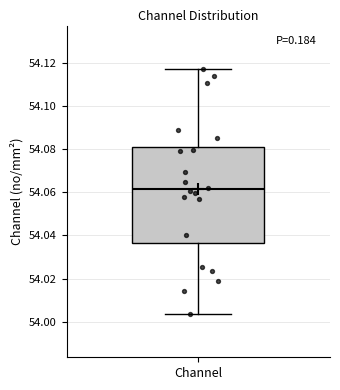

Read this box plot against the y-axis: the position of the median line, the range covered by the box, and the ends of both whiskers. The values are not printed on the chart, so give them approximately, as read against the axis.

median 54.062, box 54.036 to 54.080, whiskers 54.004 to 54.118